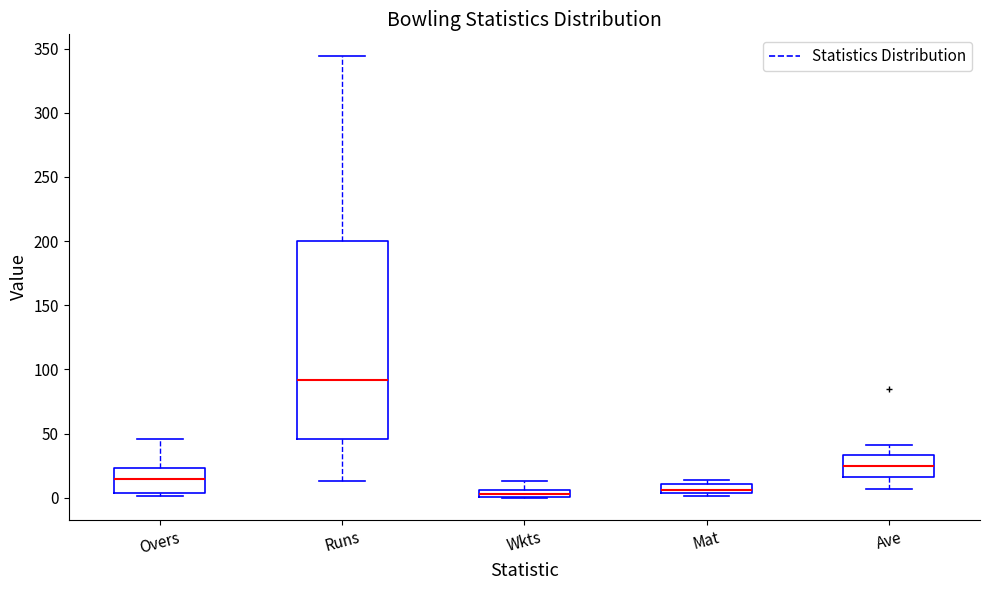

Which box is the tallest, from its lower edge to its upper edge?

Runs